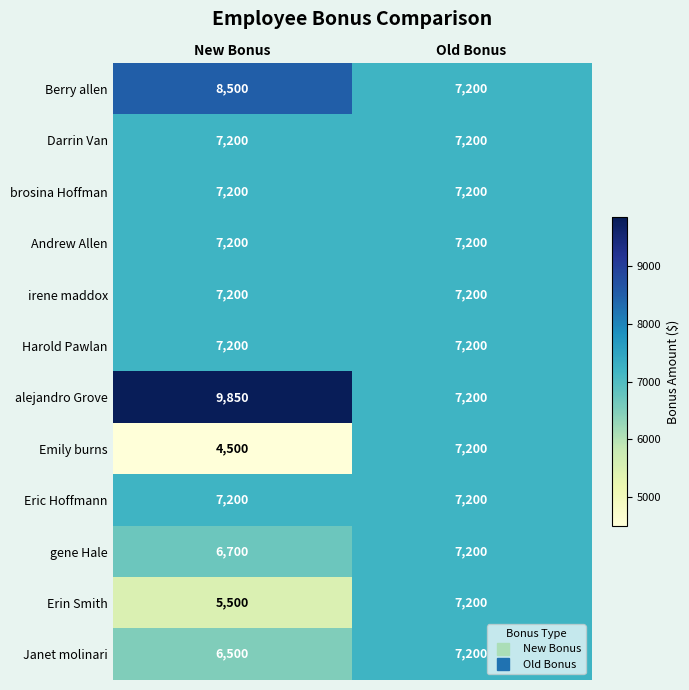

The value of Eric Hoffmann at New Bonus is 10056. True or false?

False